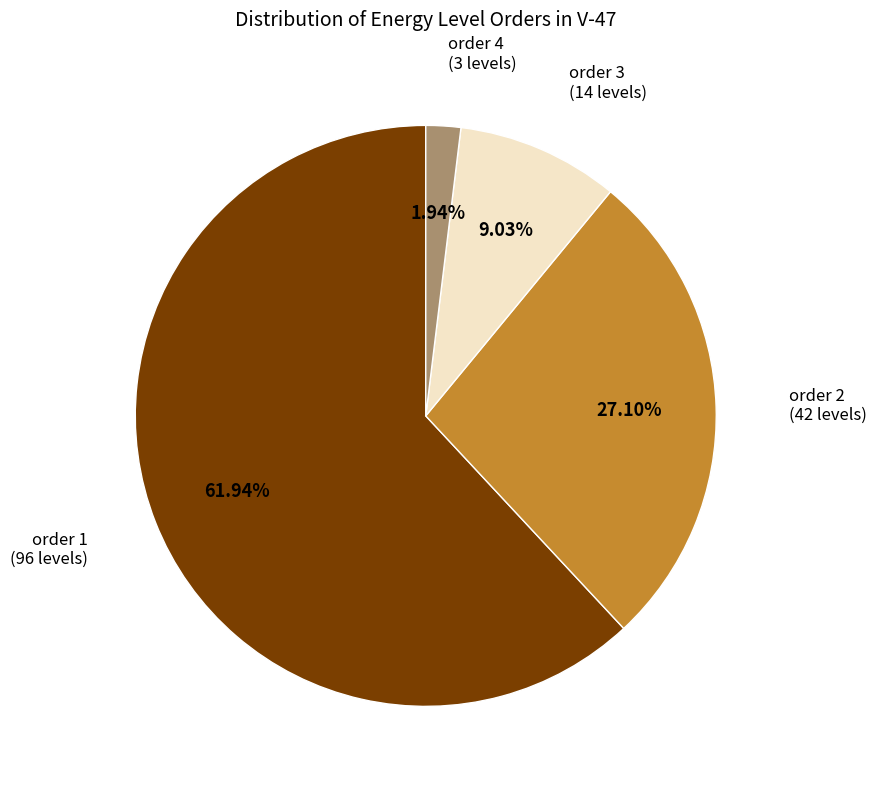

The order 3 slice represents 17% of the pie. True or false?

False